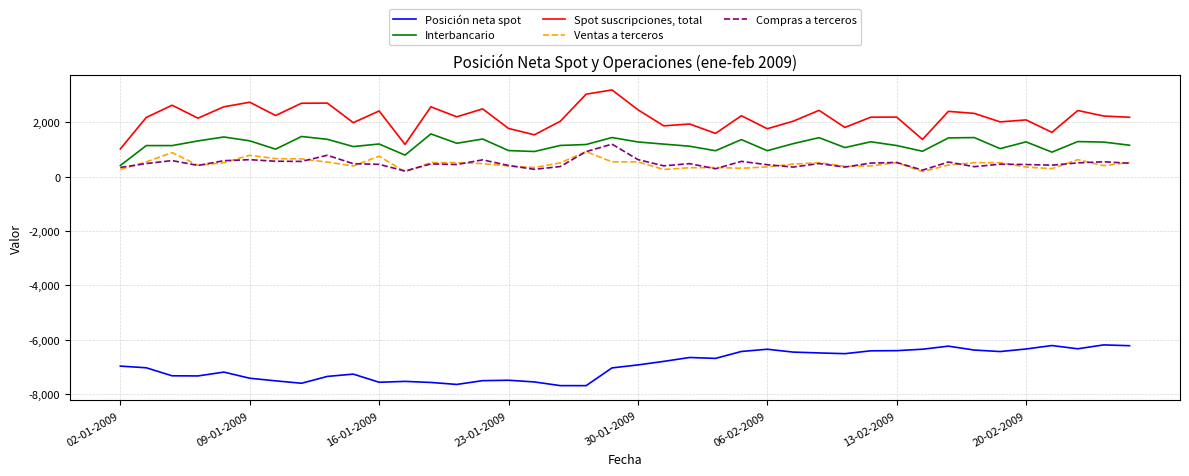

Rank the series by their maximum value, from lowest to highest.

Posición neta spot, Ventas a terceros, Compras a terceros, Interbancario, Spot suscripciones, total